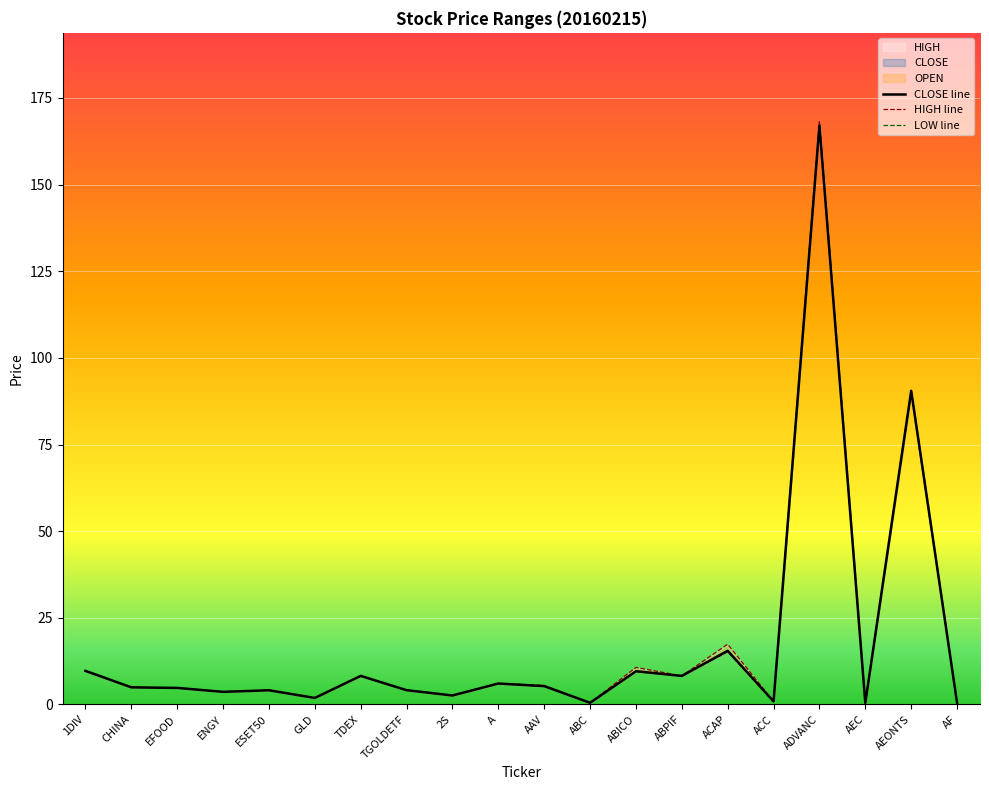

How many values in the LOW line series are below 4?

7